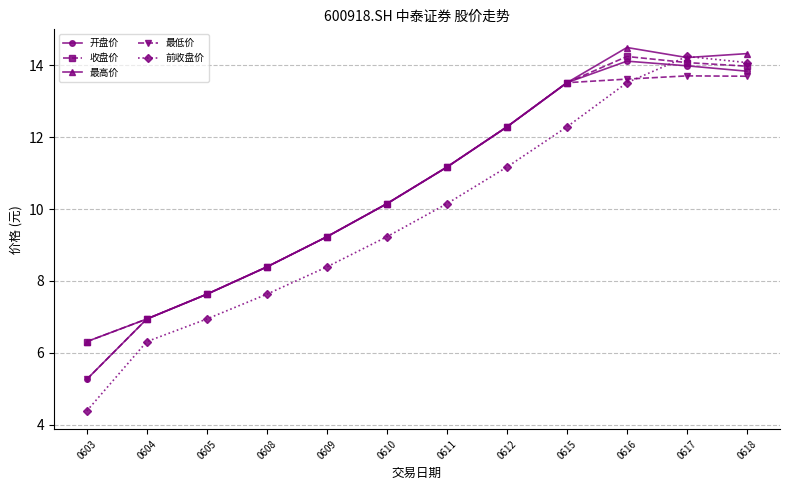

How many data points in 前收盘价 are less than 10?

6